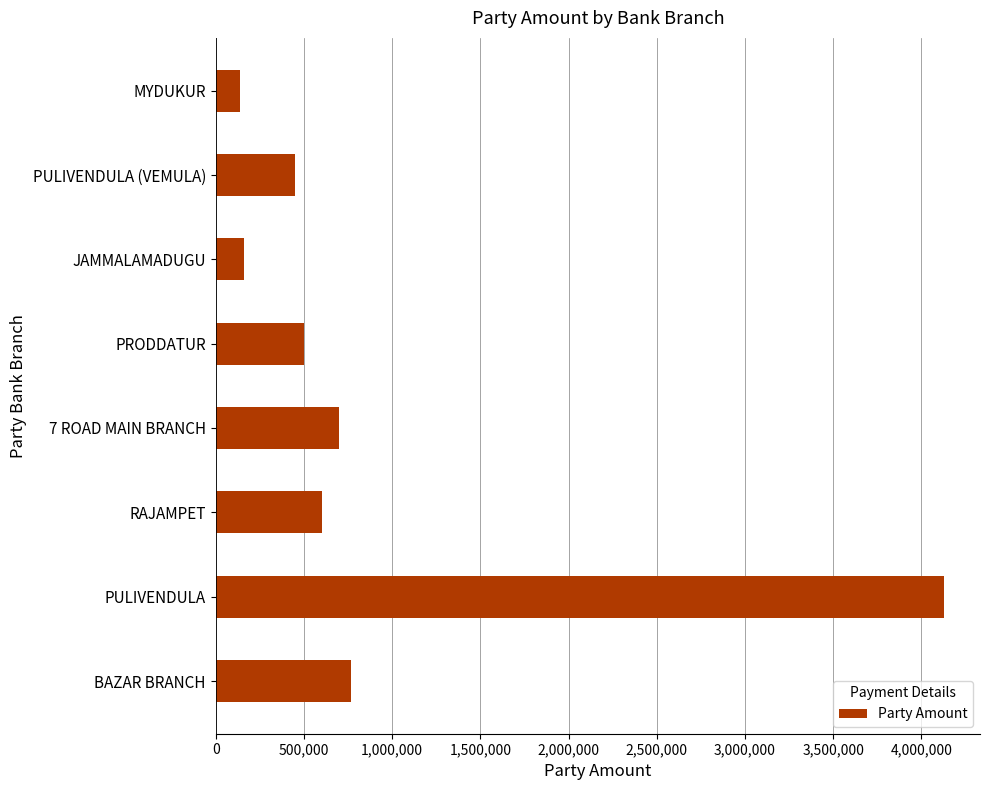

What is the change in value from PULIVENDULA (VEMULA) to MYDUKUR?

-309010